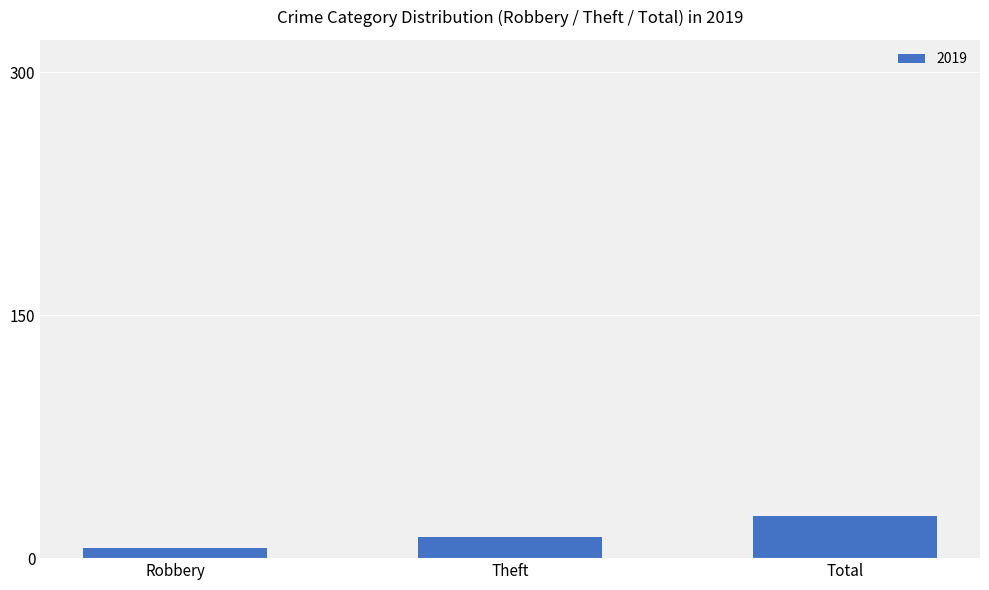

The chart shows a value of 26 at Total. True or false?

True